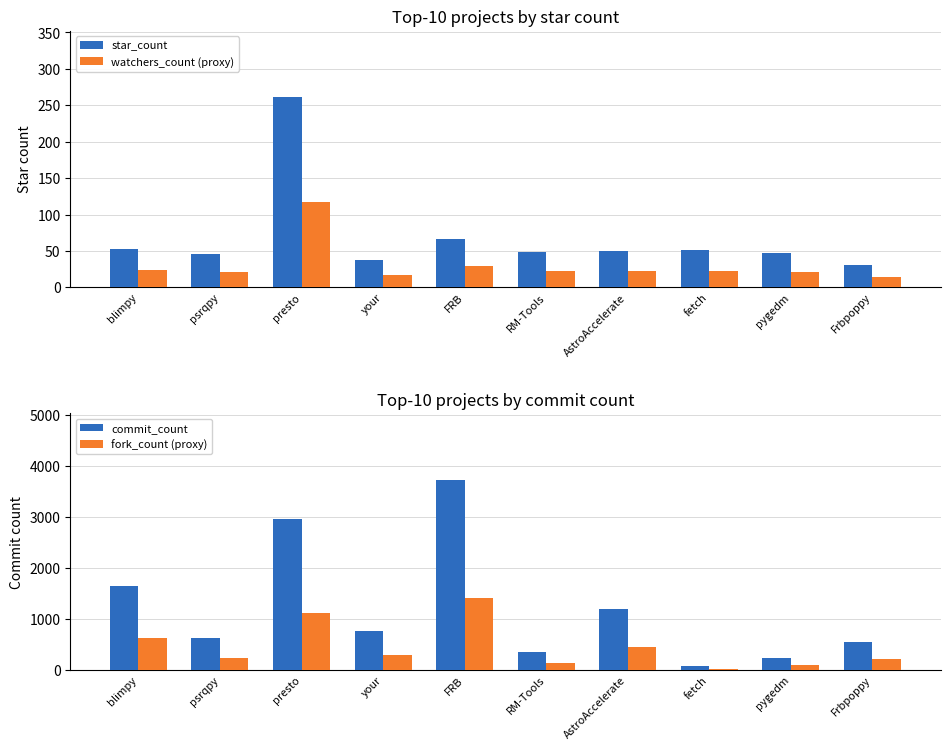

How many data points in watchers_count (proxy) are less than 22?

4